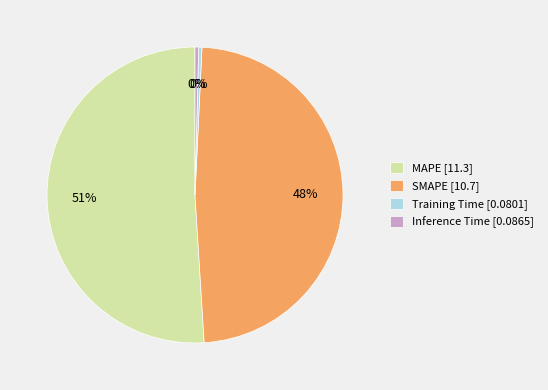

Which category accounts for the majority?

MAPE